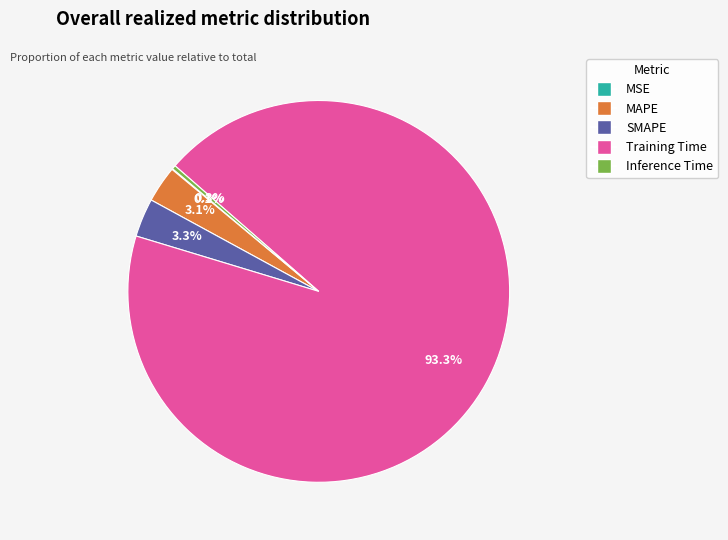

True or false: Inference Time accounts for 0% of the total.

True